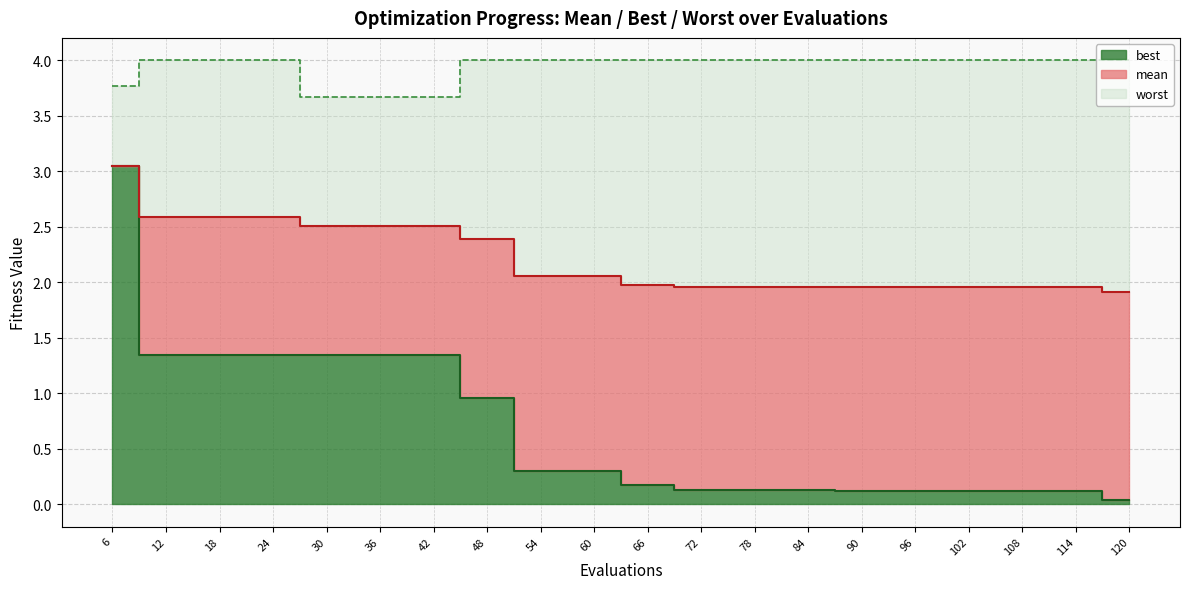

What are all the series names shown in the legend?

mean, best, worst